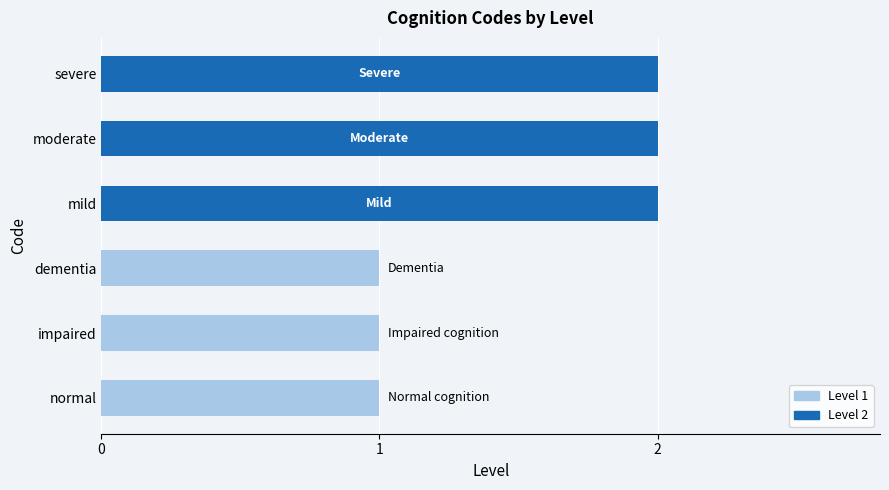

What is the difference between the second highest and minimum values?

1